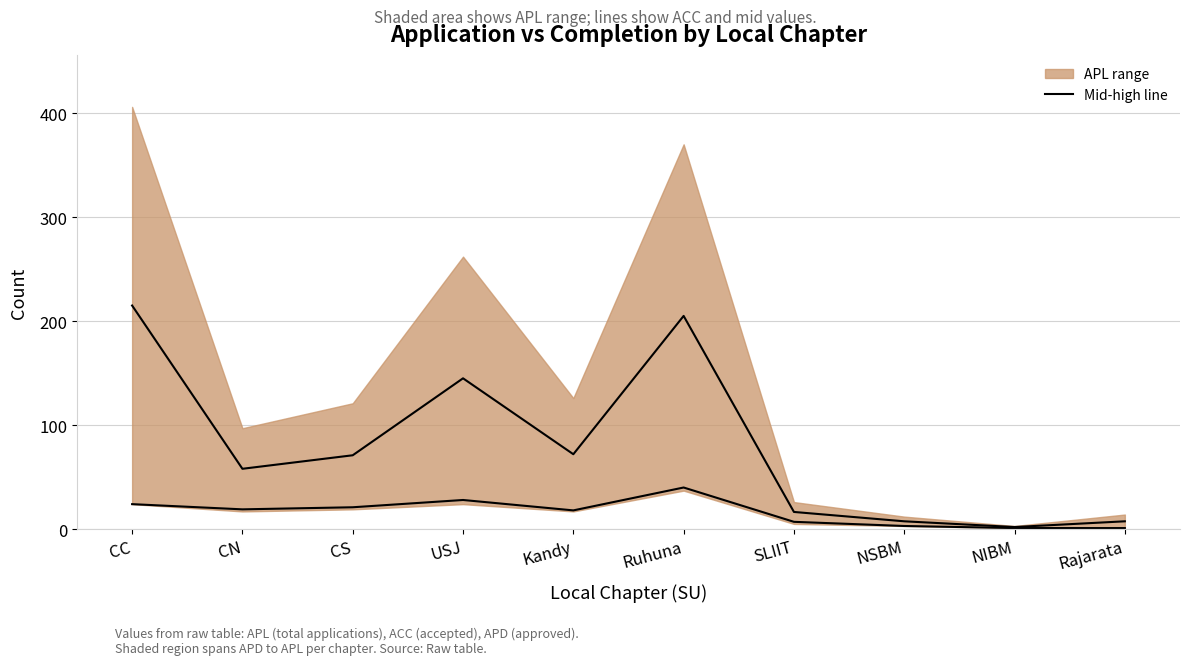

The APL mid-high series shows 279.9 at Ruhuna. True or false?

False